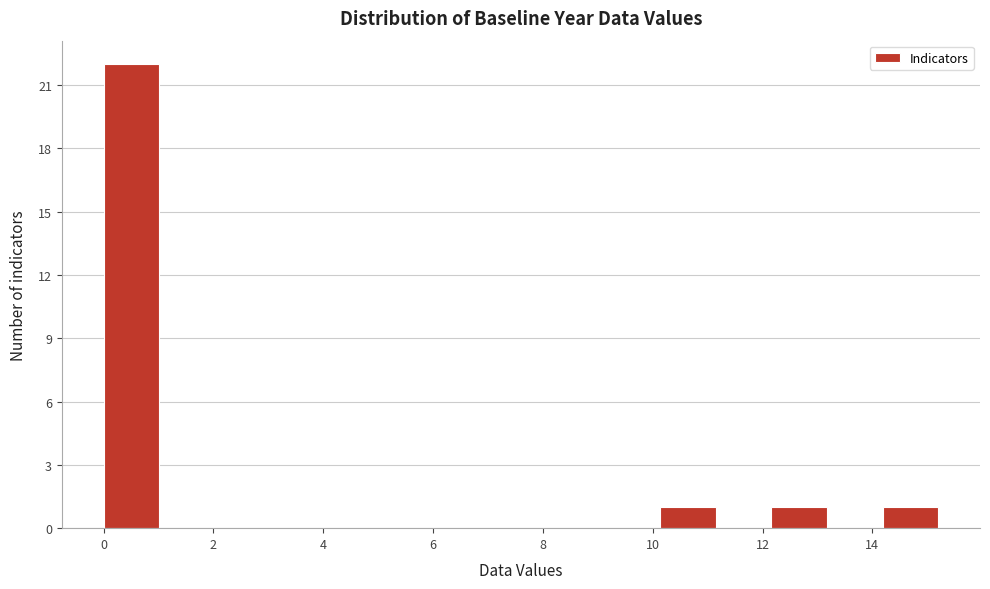

Reading left to right, transcribe this chart: for each bar, give the range it covers on the x-axis and its height. Neither the bar edges nor the heights are printed on the chart, so give them approximately, as read against the axes.

0.0 to 1.0: 22
1.0 to 2.0: 0
2.0 to 3.0: 0
3.0 to 4.0: 0
4.0 to 5.0: 0
5.0 to 6.0: 0
6.0 to 7.0: 0
7.0 to 8.2: 0
8.2 to 9.2: 0
9.2 to 10.2: 0
10.2 to 11.2: 1
11.2 to 12.2: 0
12.2 to 13.2: 1
13.2 to 14.2: 0
14.2 to 15.2: 1